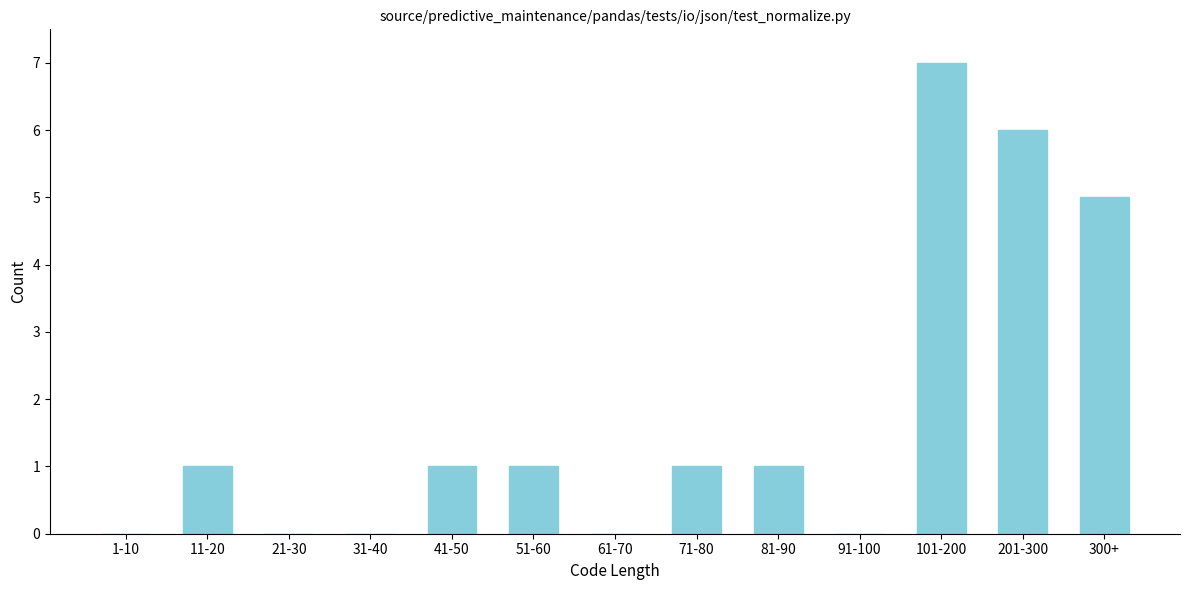

Reading left to right, extract all data points from this chart.

1-10=0	11-20=1	21-30=0	31-40=0	41-50=1	51-60=1	61-70=0	71-80=1	81-90=1	91-100=0	101-200=7	201-300=6	300+=5